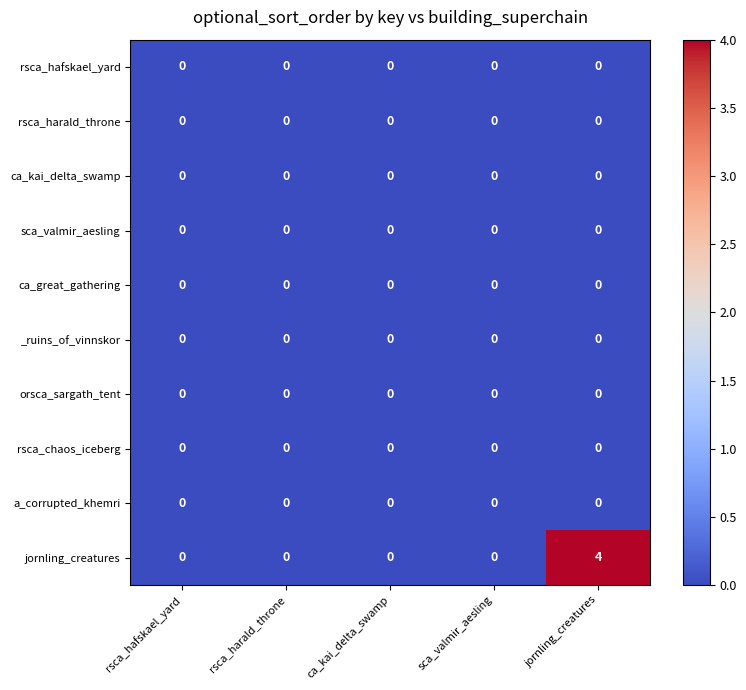

What is the greatest value displayed?

4